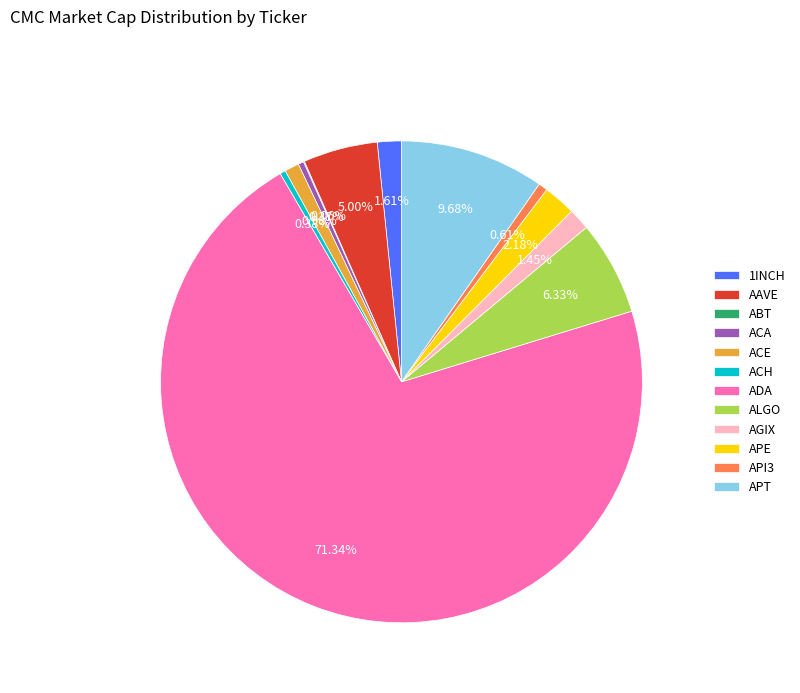

Does ADA account for over 50% of the chart?

Yes